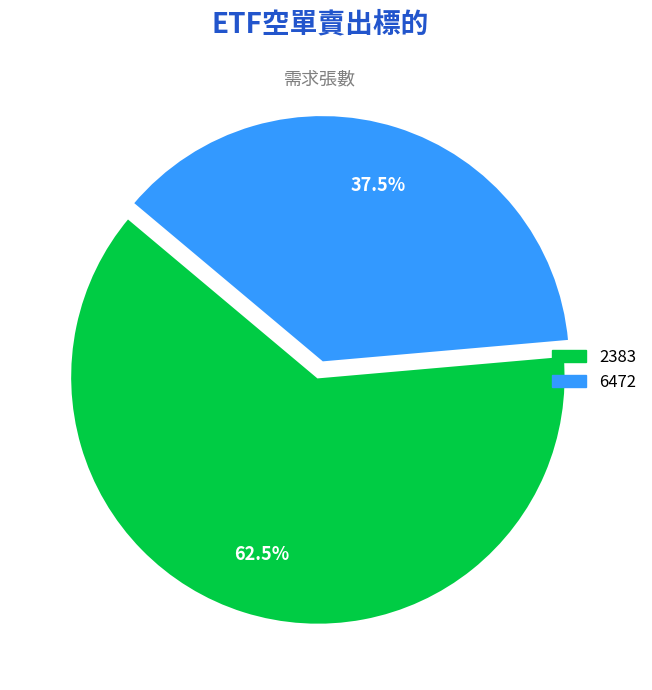

What is the smallest slice in the pie chart?

6472